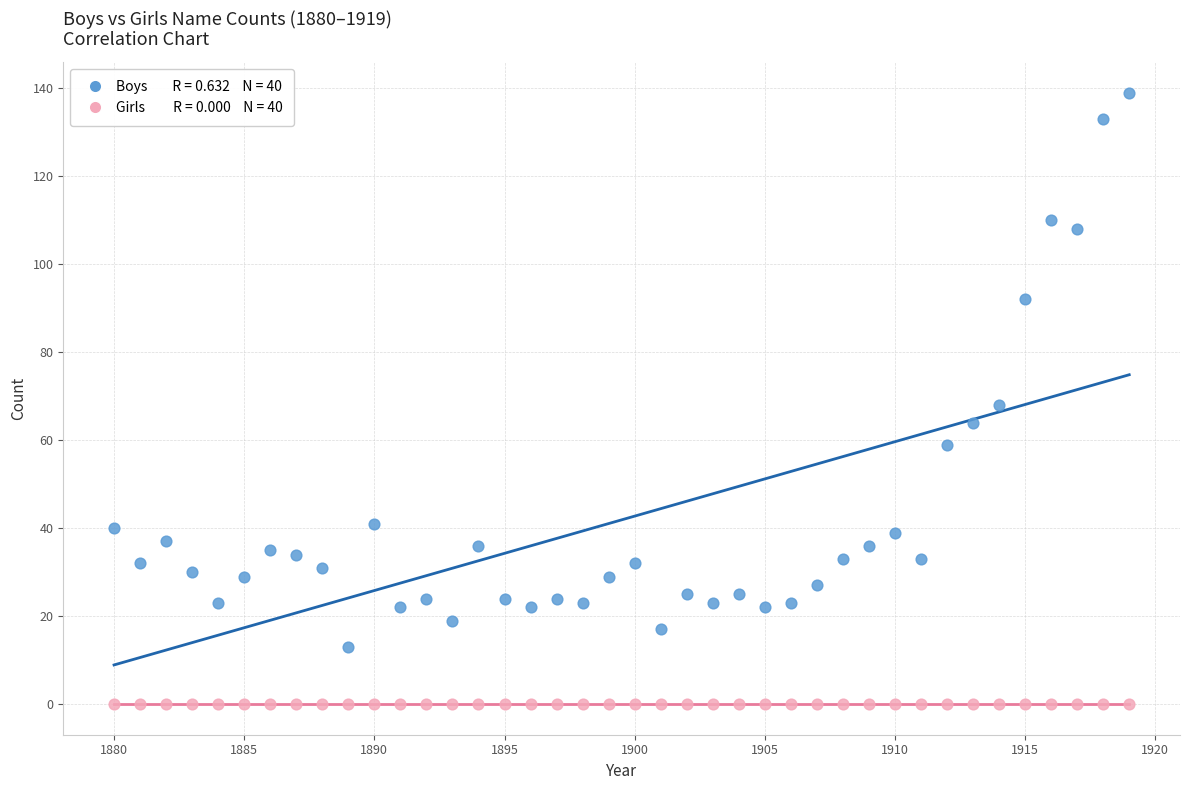

How many points are shown in the scatter plot?

80